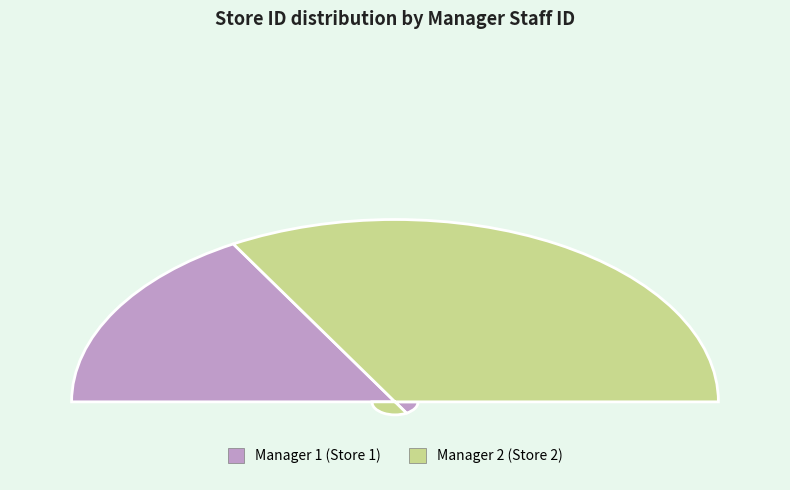

True or false: 2 accounts for 67% of the total.

True